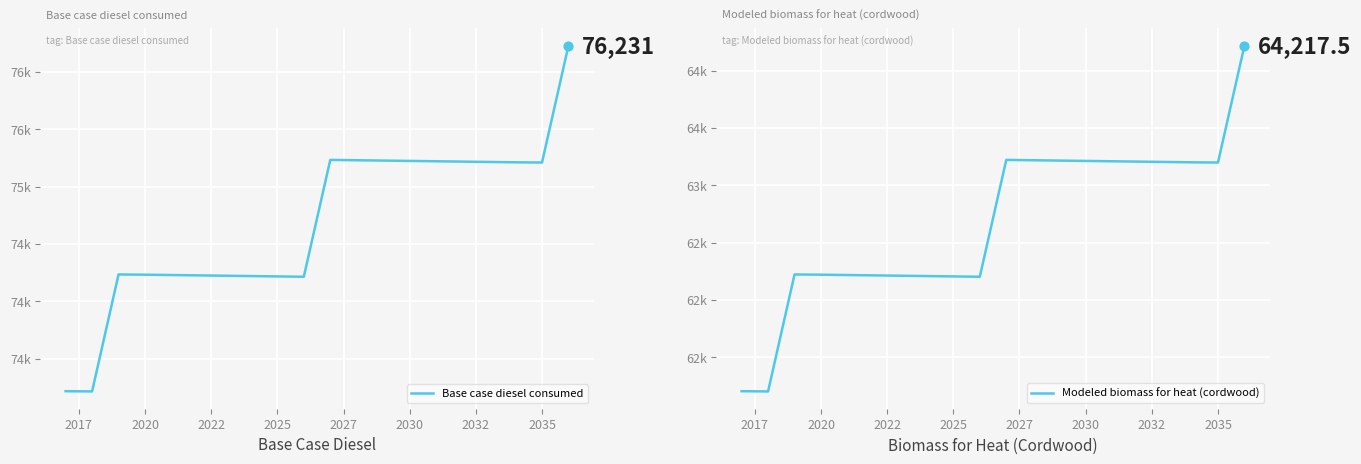

Is the value of Modeled biomass for heat (cordwood) at 2022 greater than the value of Base case diesel consumed at 12?

No